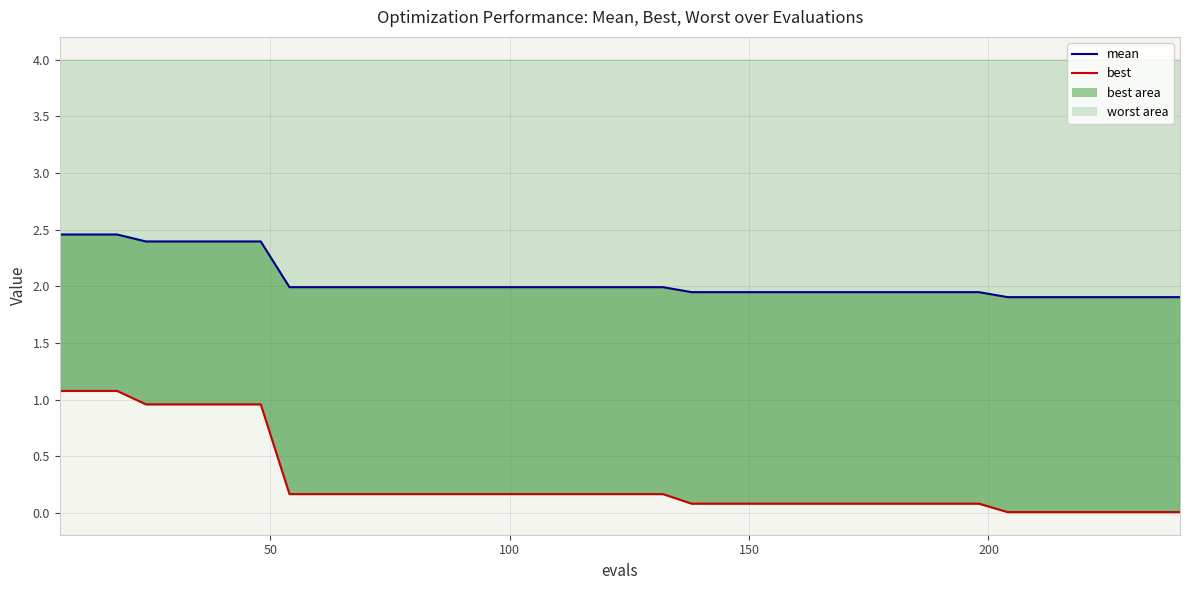

What is the value of the mean point at the 25th from the left?

1.9